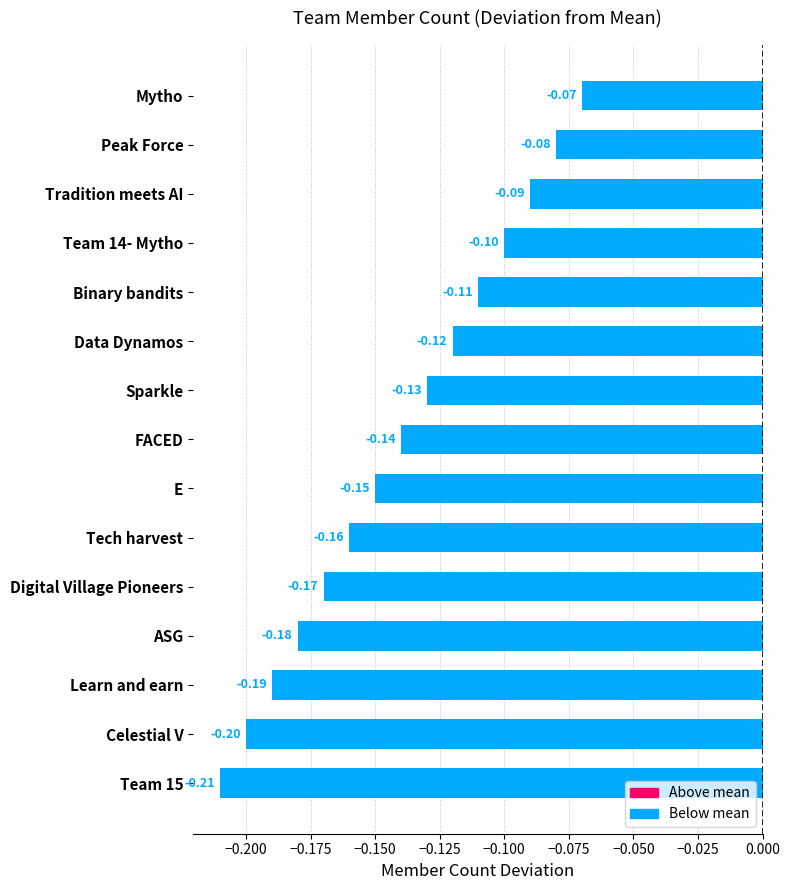

How many bars are there in total?

15